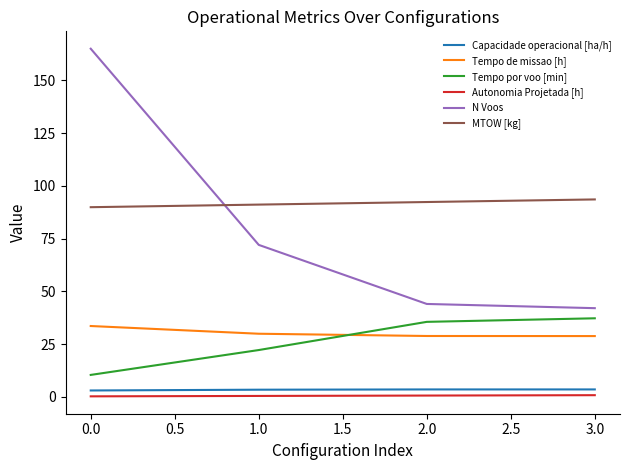

What is the maximum value shown in the chart?

165.0